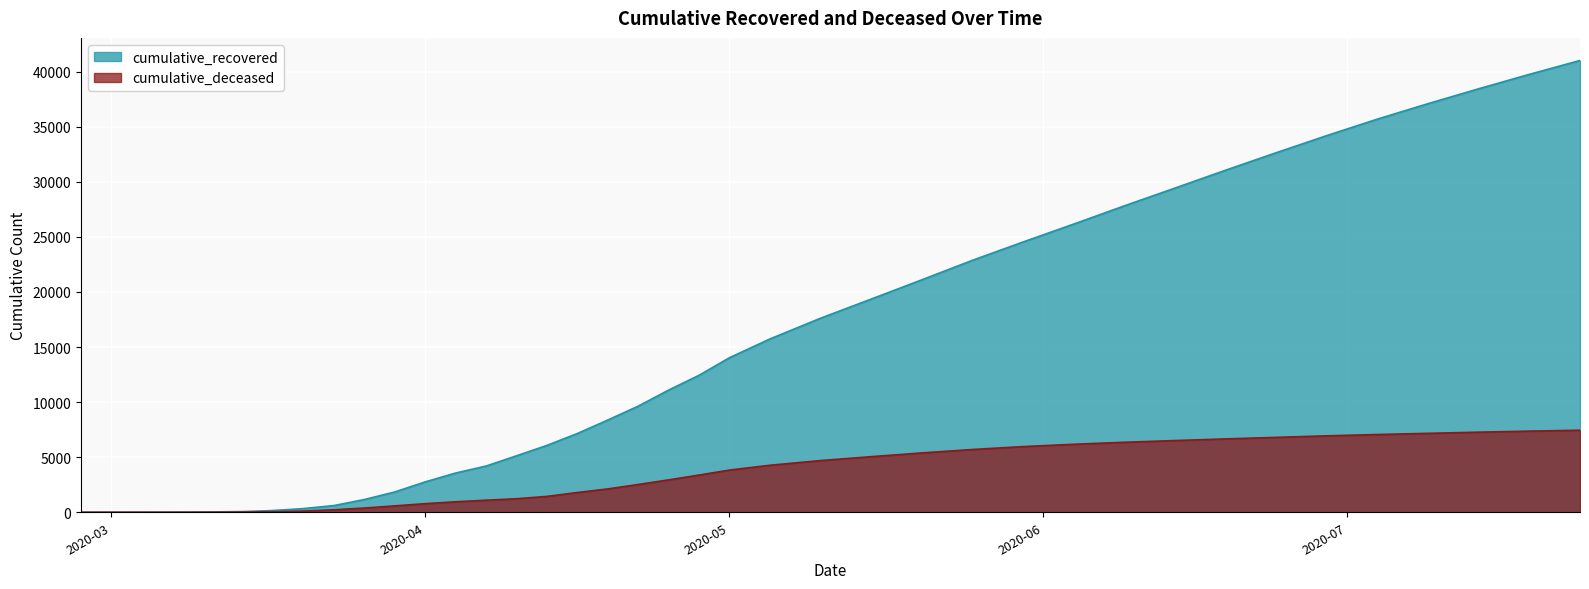

Read the cumulative_deceased value at 2020-03-17, to the nearest 10.

50